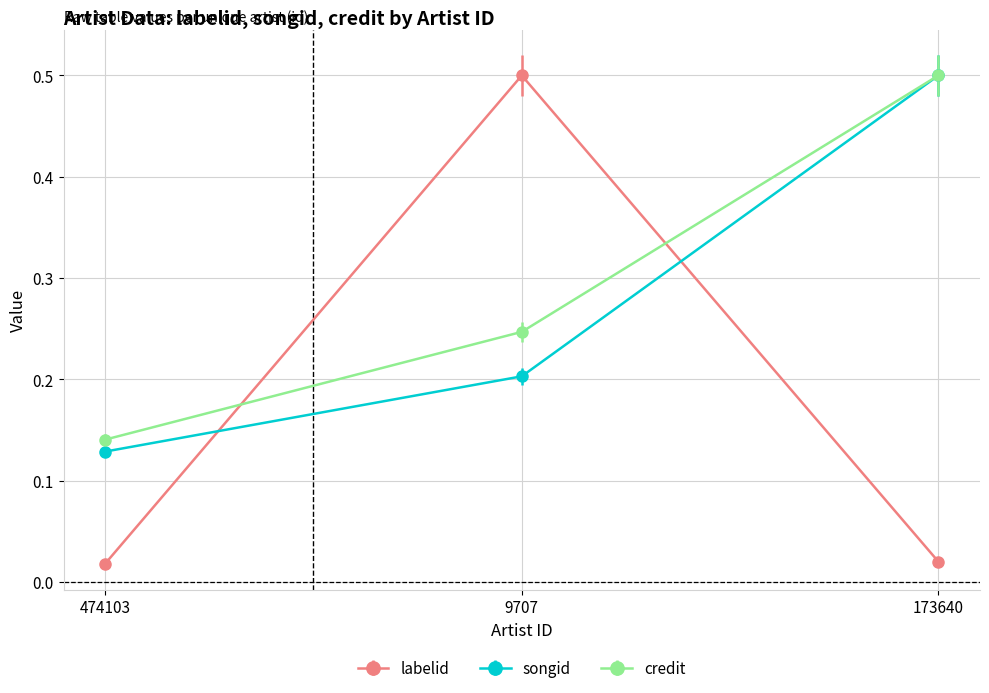

Rank the series at 9707 from highest to lowest value.

labelid, credit, songid